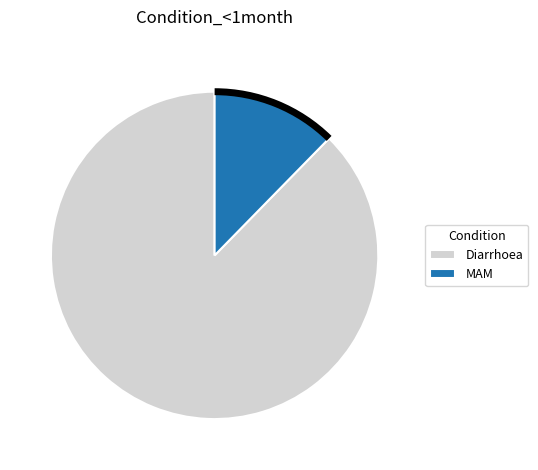

Rank the categories by value from highest to lowest.

Diarrhoea, MAM